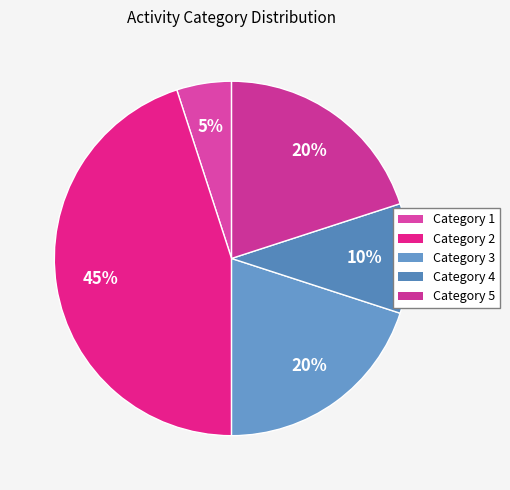

Is there any slice that represents more than half of the pie?

No